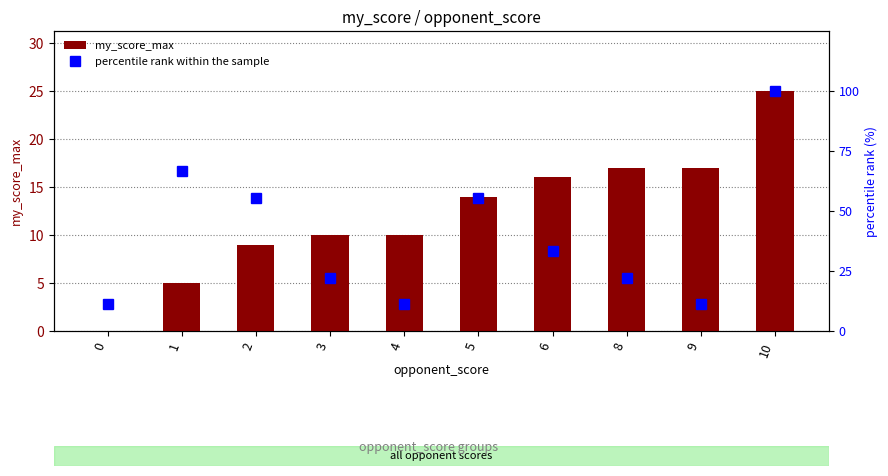

Read the percentile rank within the sample value at 4.

11.1